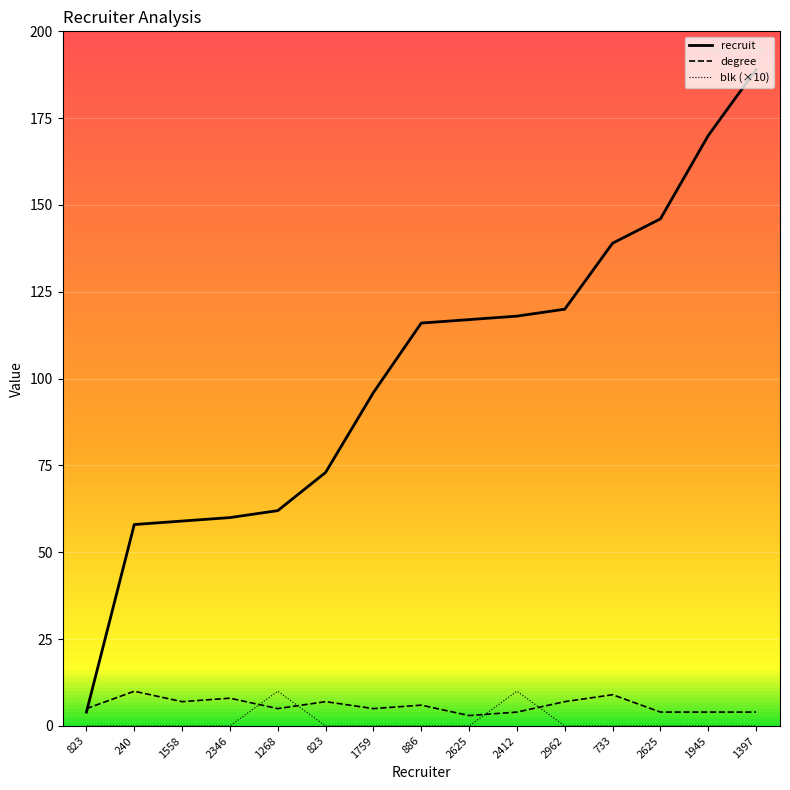

How many times do degree and blk (×10) cross each other?

4